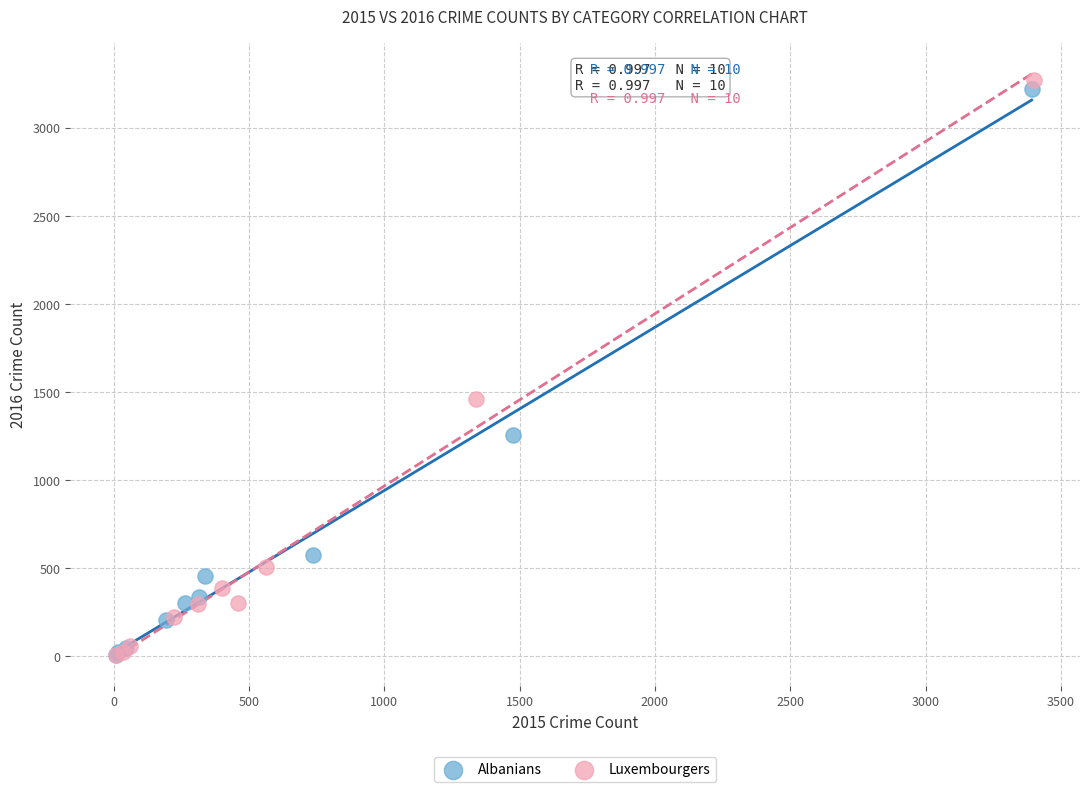

Which series has the widest spread of Y values?

Luxembourgers